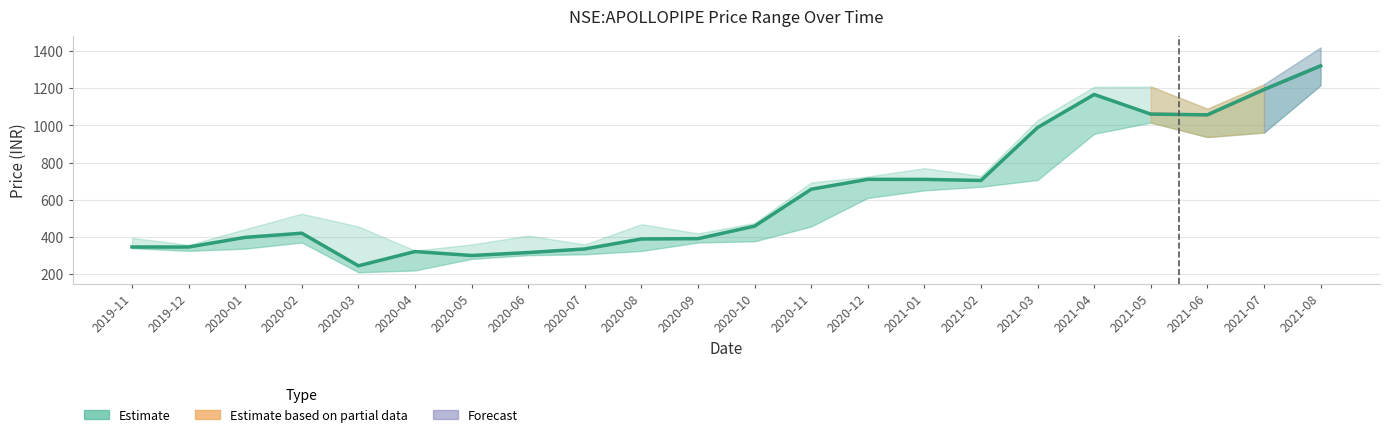

What is the minimum value for close?

244.9